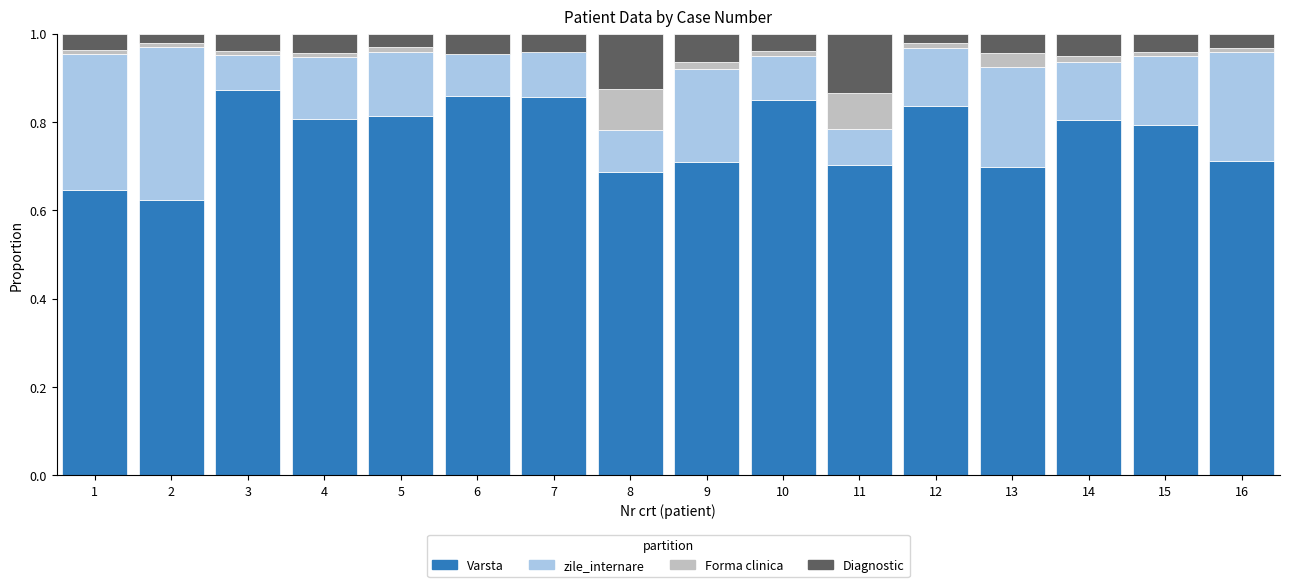

What is the total value across all series at 1?

1.0